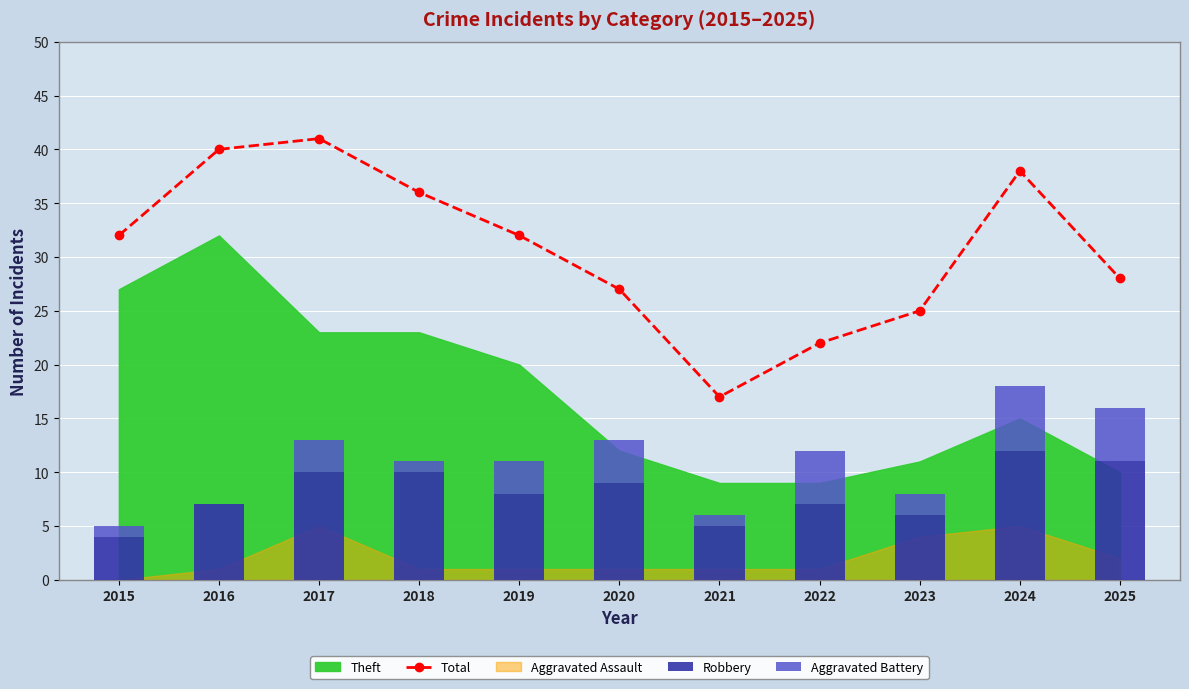

The value of Total at 2016 is 60. True or false?

False